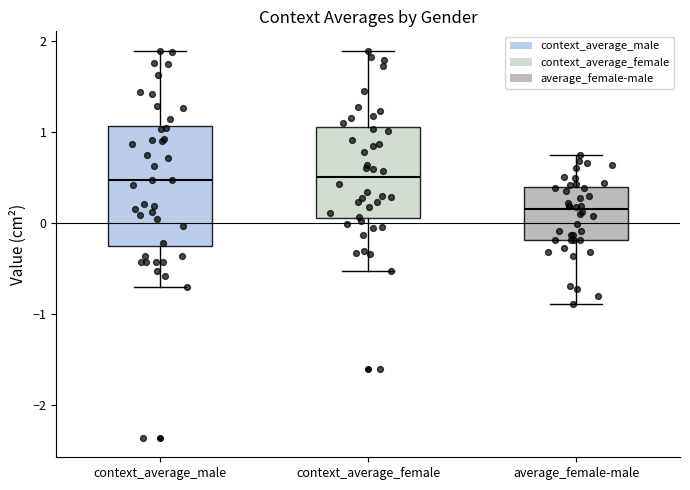

Which box is the tallest, from its lower edge to its upper edge?

context_average_male